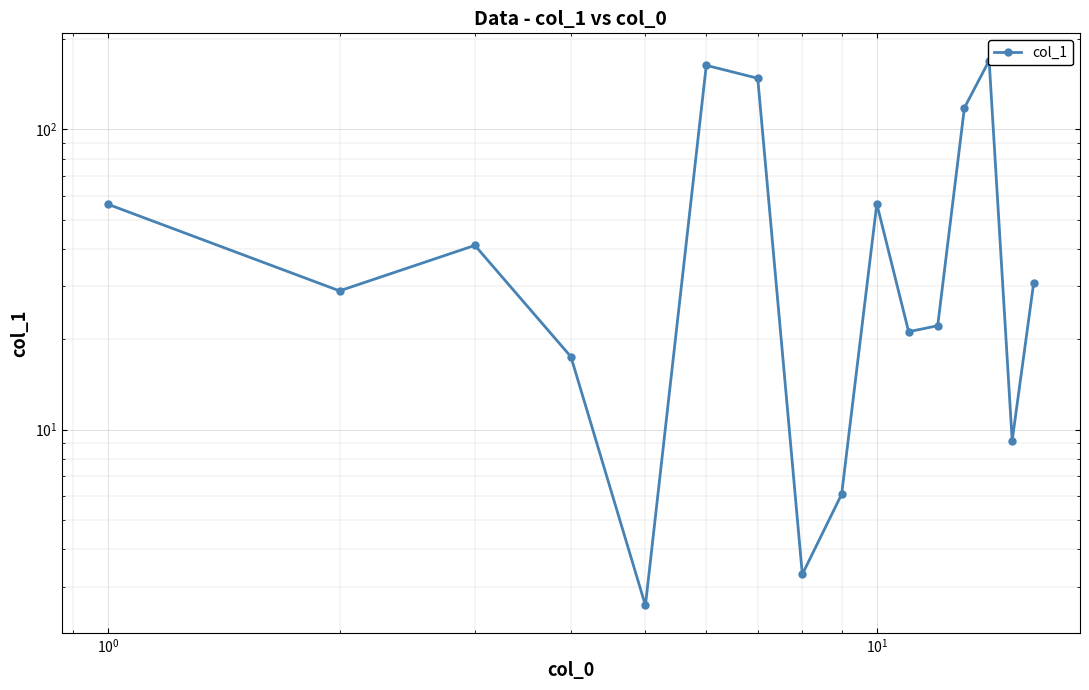

How many data points does each series have?

16